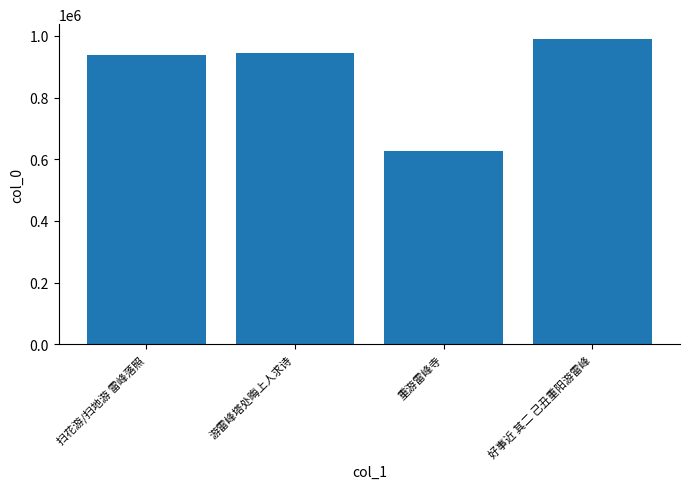

What value does the data have at 游雷峰塔处晦上人求诗, to the nearest 10?

944370